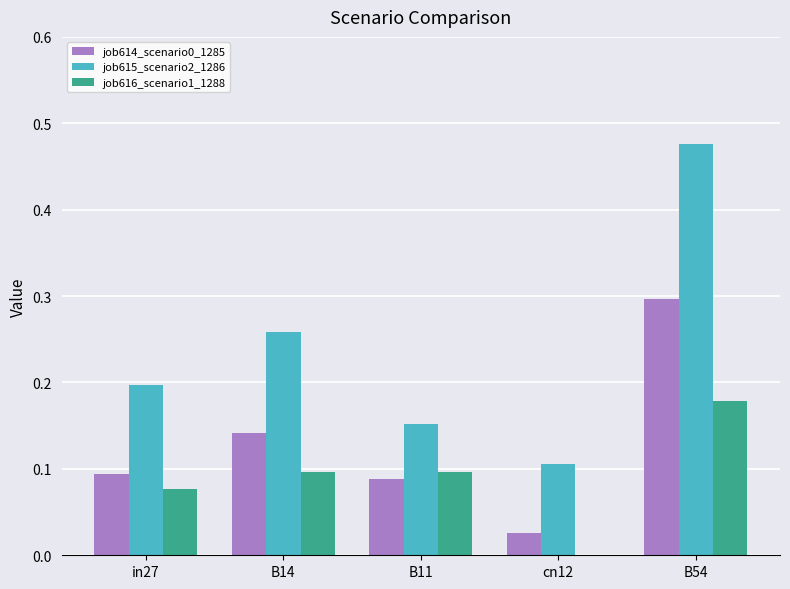

Is it true that job616_scenario1_1288 equals 0.0 at B14?

False